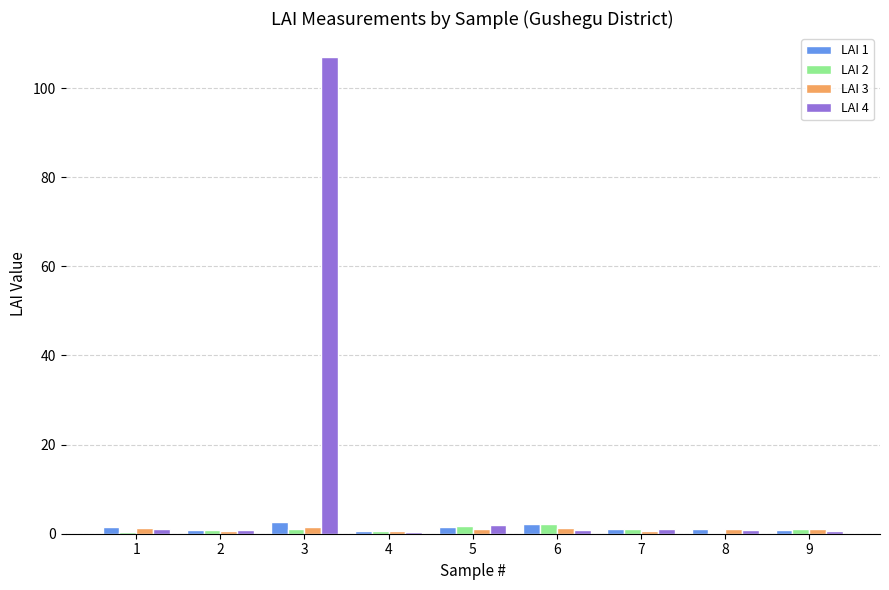

Which series has the largest range (max minus min)?

LAI 4